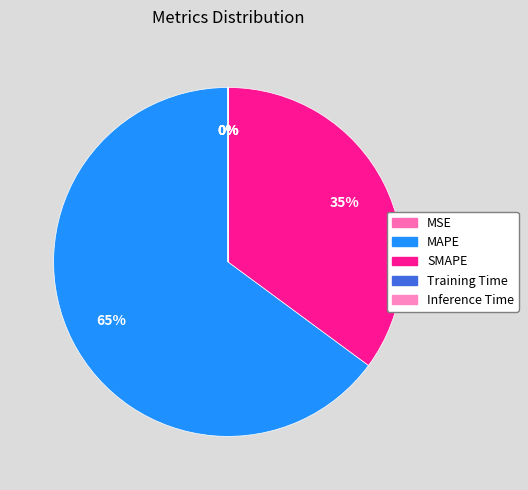

What percentage is the SMAPE slice, to the nearest percent?

35%